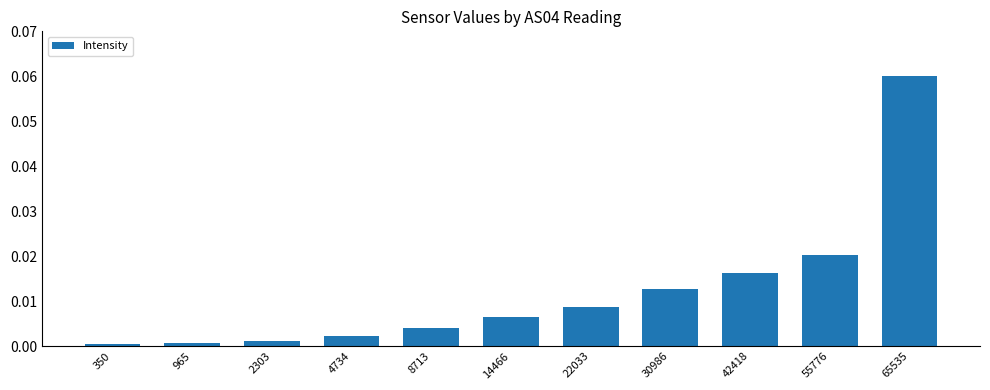

Between 8713 and 55776, which is larger?

55776